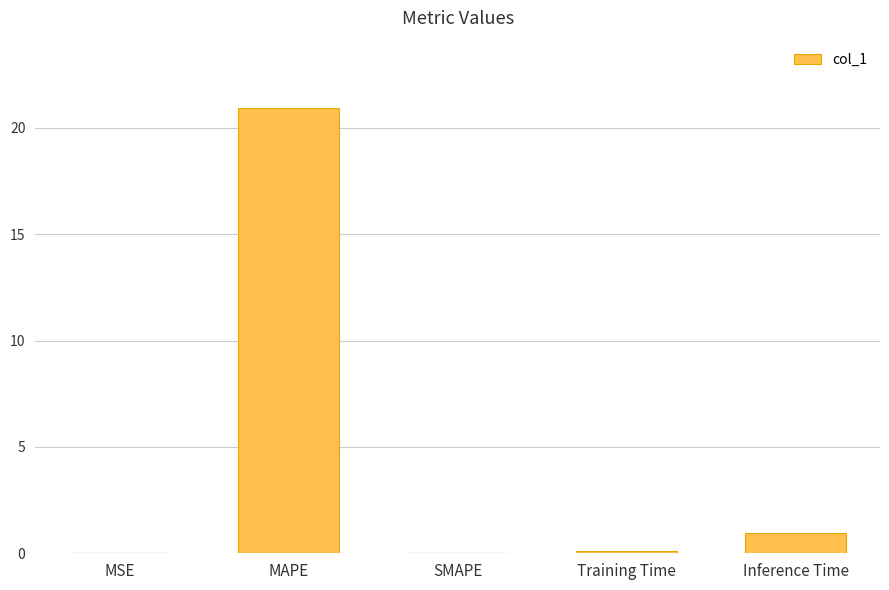

Which label corresponds to the largest value in the chart?

MAPE